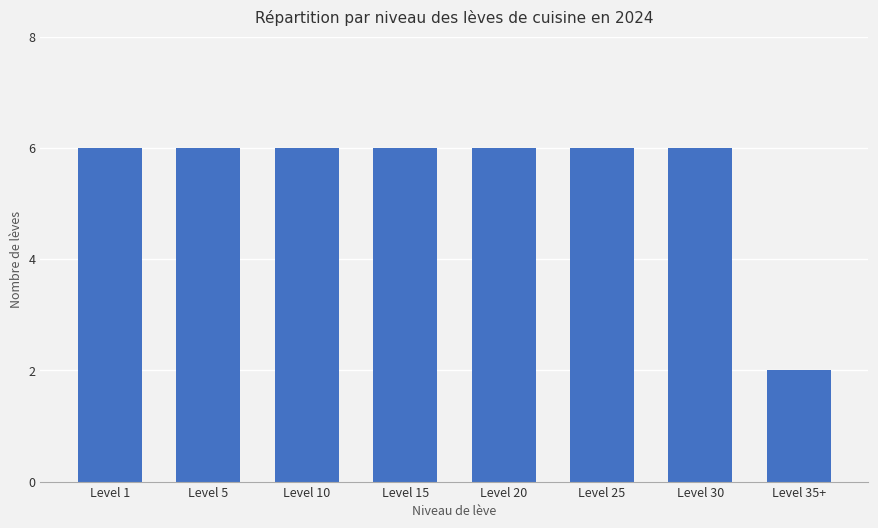

What is the difference between the maximum and minimum values?

4